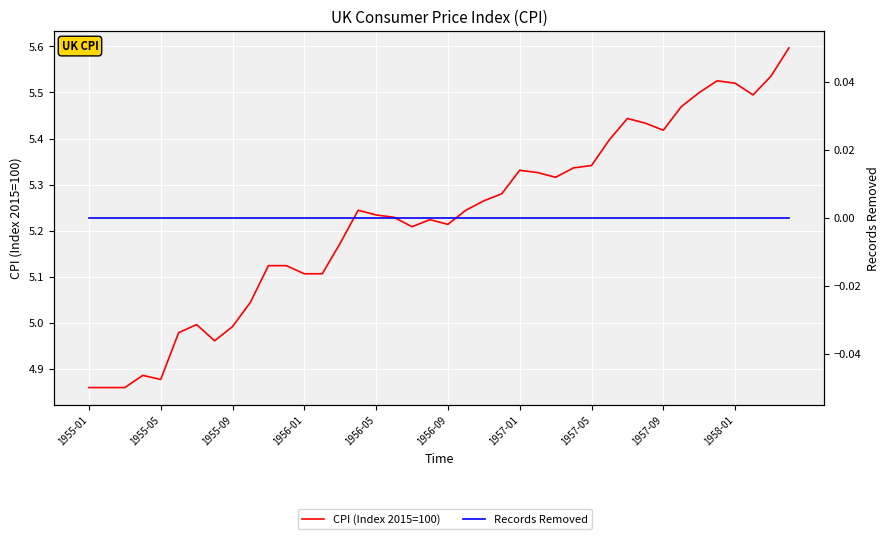

Reading right to left, extract all data points from this chart.

CPI (Index 2015=100): 5.6	5.5	5.5	5.5	5.5	5.5	5.5	5.4	5.4	5.4	5.4	5.3	5.3	5.3	5.3	5.3	5.3	5.3	5.2	5.2	5.2	5.2	5.2	5.2	5.2	5.2	5.1	5.1	5.1	5.1	5.0	5.0	5.0	5.0	5.0	4.9	4.9	4.9	4.9	4.9
Records Removed: 0.0	0.0	0.0	0.0	0.0	0.0	0.0	0.0	0.0	0.0	0.0	0.0	0.0	0.0	0.0	0.0	0.0	0.0	0.0	0.0	0.0	0.0	0.0	0.0	0.0	0.0	0.0	0.0	0.0	0.0	0.0	0.0	0.0	0.0	0.0	0.0	0.0	0.0	0.0	0.0